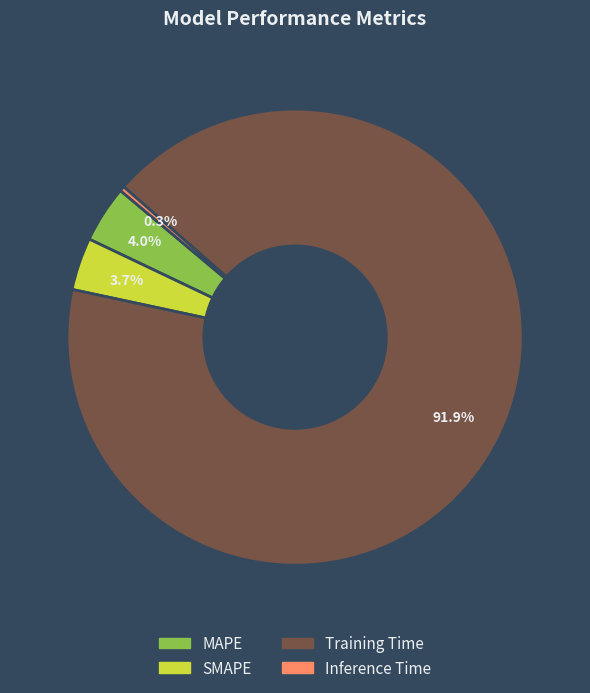

Does any single category account for the majority?

Yes